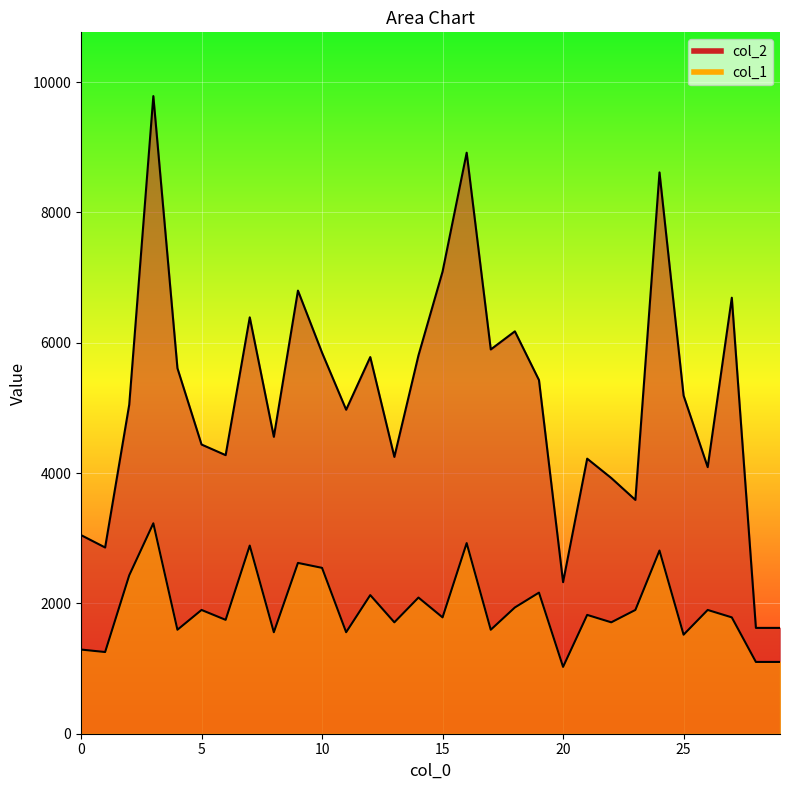

The col_1 series shows 1876.9 at 29. True or false?

False